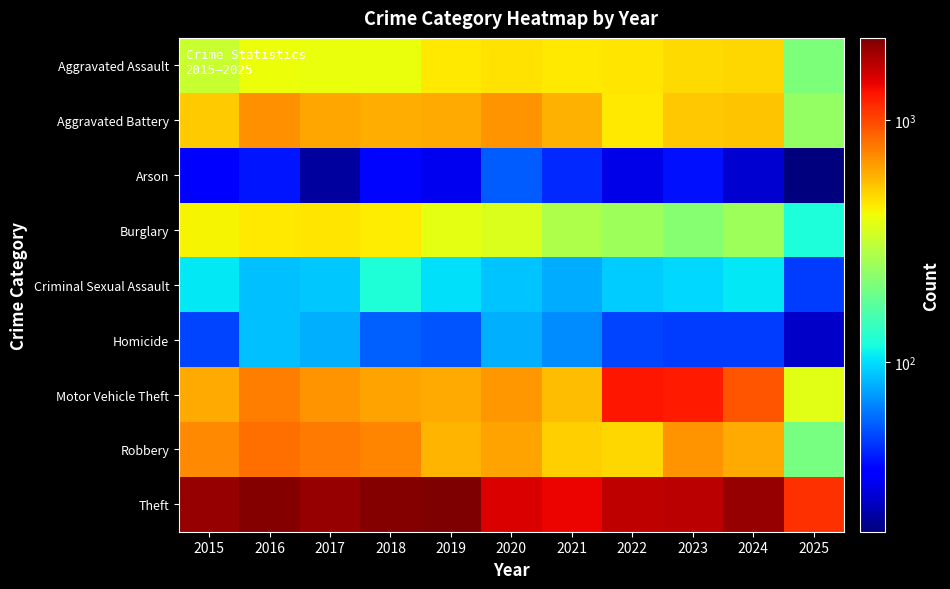

Reading left to right, list all the values displayed in this chart.

Aggravated Assault: 2015=323	2016=402	2017=396	2018=392	2019=452	2020=466	2021=452	2022=458	2023=486	2024=492	2025=212
Aggravated Battery: 2015=515	2016=691	2017=623	2018=600	2019=608	2020=686	2021=587	2022=446	2023=529	2024=543	2025=239
Arson: 2015=35	2016=40	2017=23	2018=37	2019=32	2020=55	2021=44	2022=31	2023=39	2024=28	2025=20
Burglary: 2015=421	2016=451	2017=453	2018=443	2019=383	2020=357	2021=280	2022=253	2023=223	2024=254	2025=122
Criminal Sexual Assault: 2015=105	2016=87	2017=91	2018=123	2019=102	2020=89	2021=80	2022=93	2023=98	2024=106	2025=48
Homicide: 2015=50	2016=87	2017=82	2018=56	2019=53	2020=81	2021=69	2022=50	2023=48	2024=48	2025=27
Motor Vehicle Theft: 2015=614	2016=756	2017=680	2018=631	2019=611	2020=673	2021=560	2022=1272	2023=1243	2024=931	2025=373
Robbery: 2015=726	2016=819	2017=780	2018=741	2019=577	2020=637	2021=506	2022=495	2023=687	2024=610	2025=205
Theft: 2015=1981	2016=2148	2017=1968	2018=2140	2019=2190	2020=1512	2021=1392	2022=1665	2023=1711	2024=1964	2025=1127